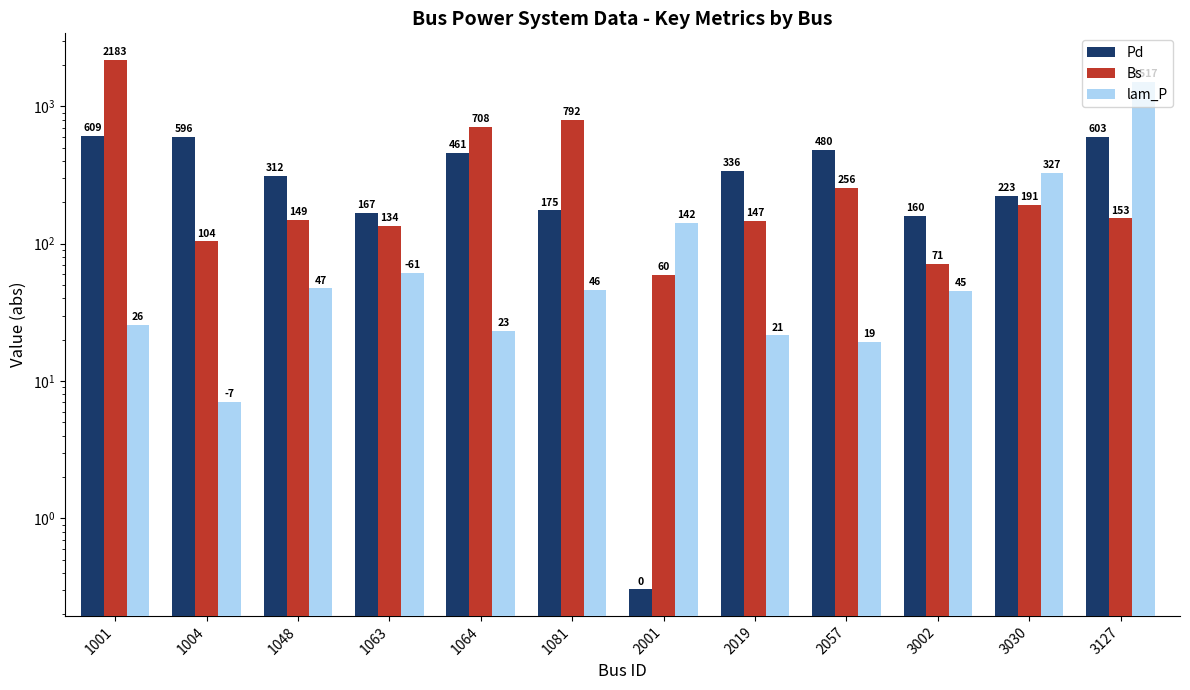

How many values in the lam_P series exceed 46?

6